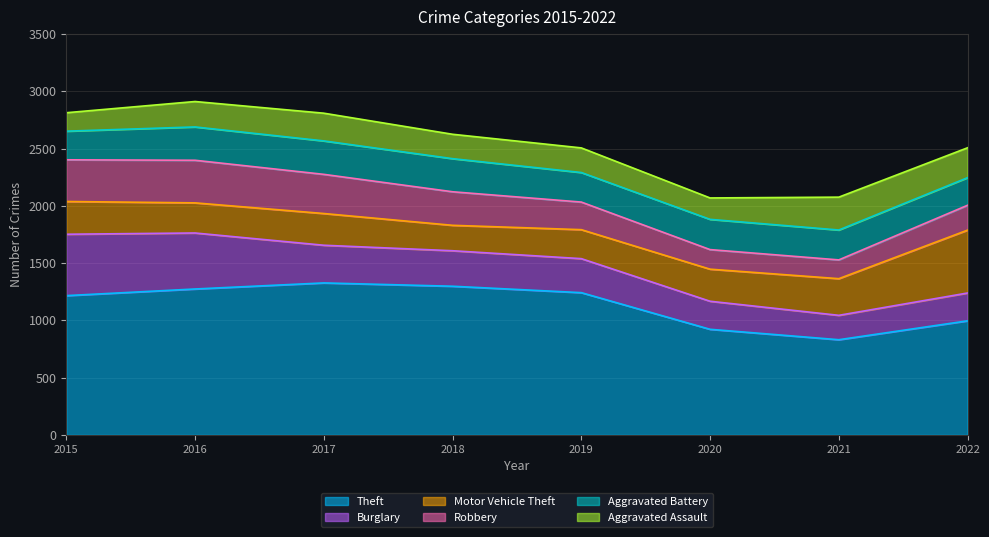

At which category does Aggravated Battery reach its first local valley?

2019